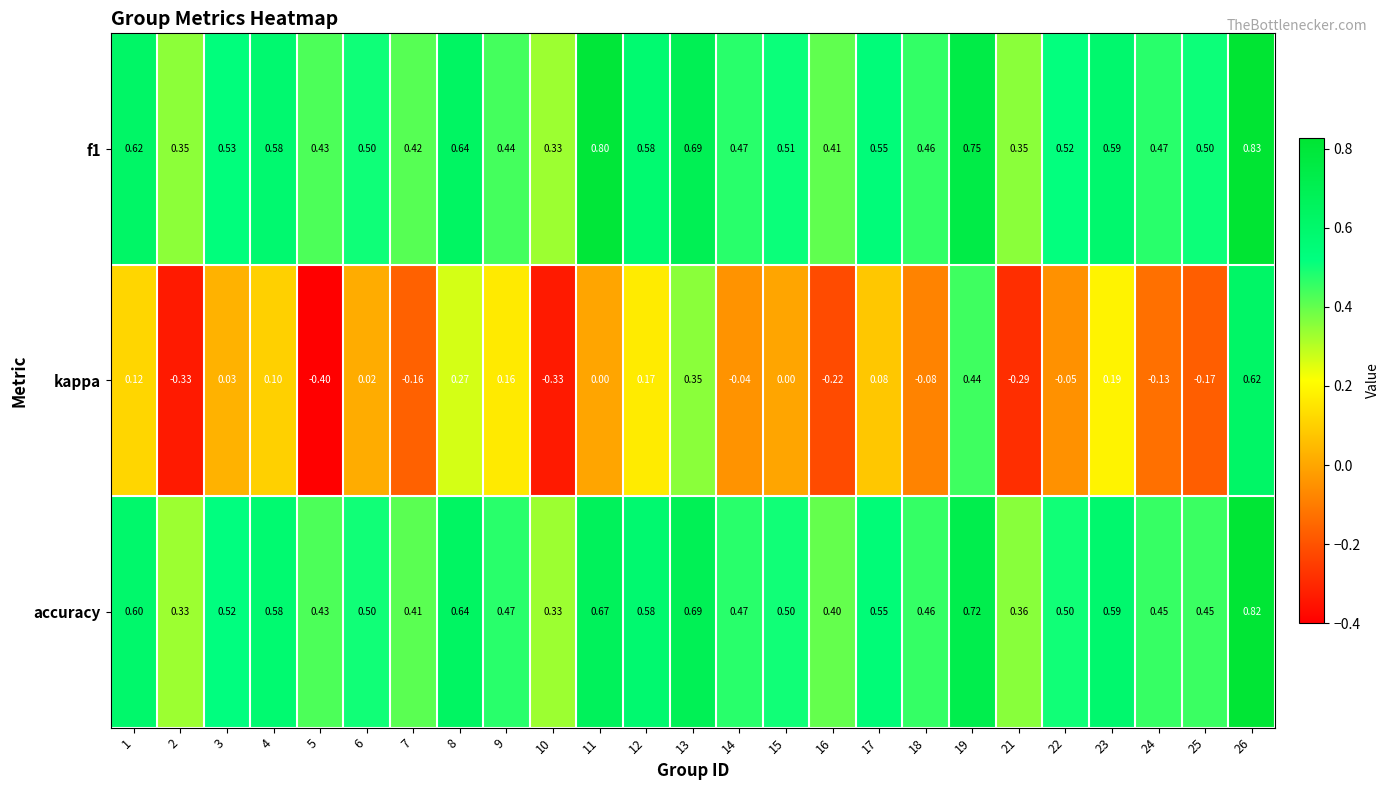

Which series has the widest spread of values?

kappa